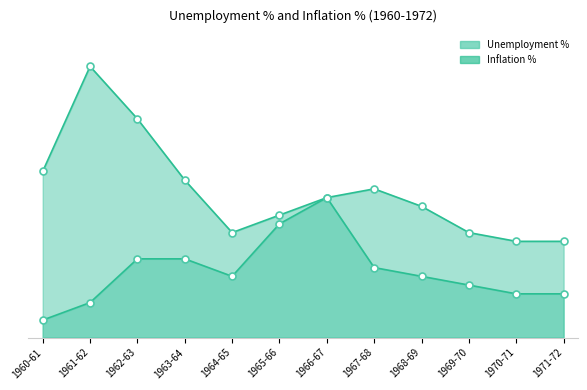

Which series contains the lowest Y value?

Inflation %